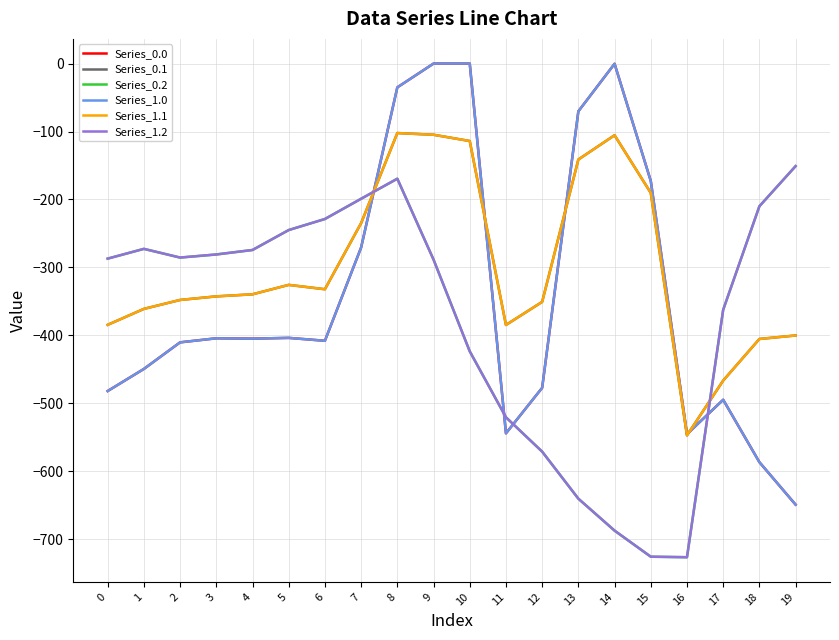

Does the chart have visible grid lines?

Yes